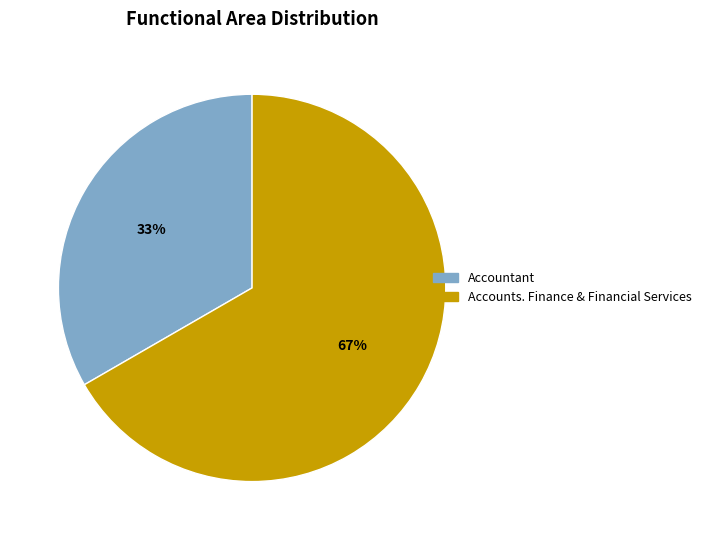

Rank the categories by value from lowest to highest.

Accountant, Accounts. Finance & Financial Services